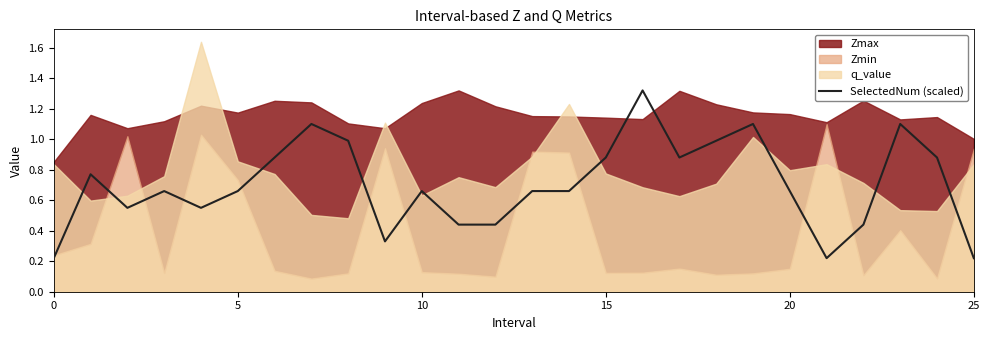

What is the difference between the second highest and second lowest values?

0.9